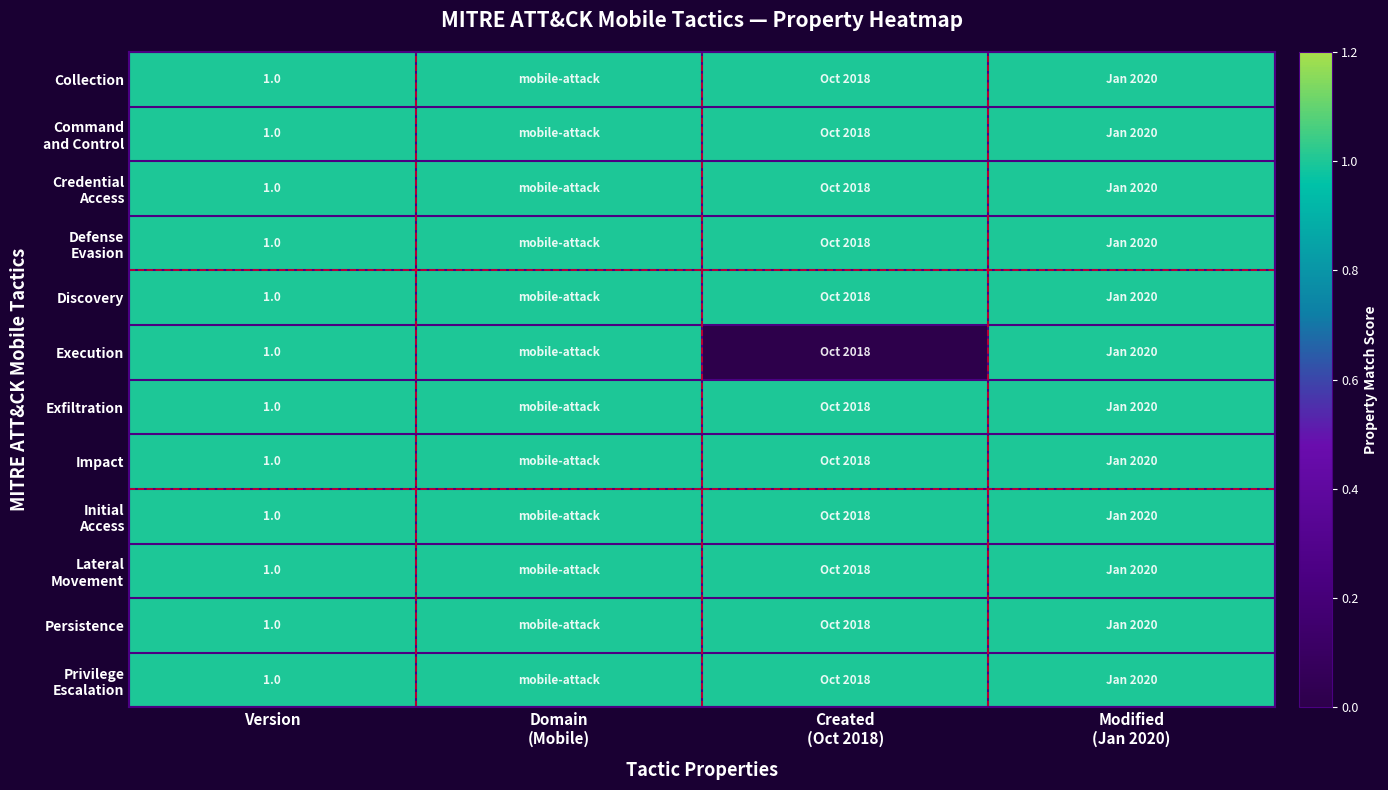

The Exfiltration series shows 2 at Version. True or false?

False